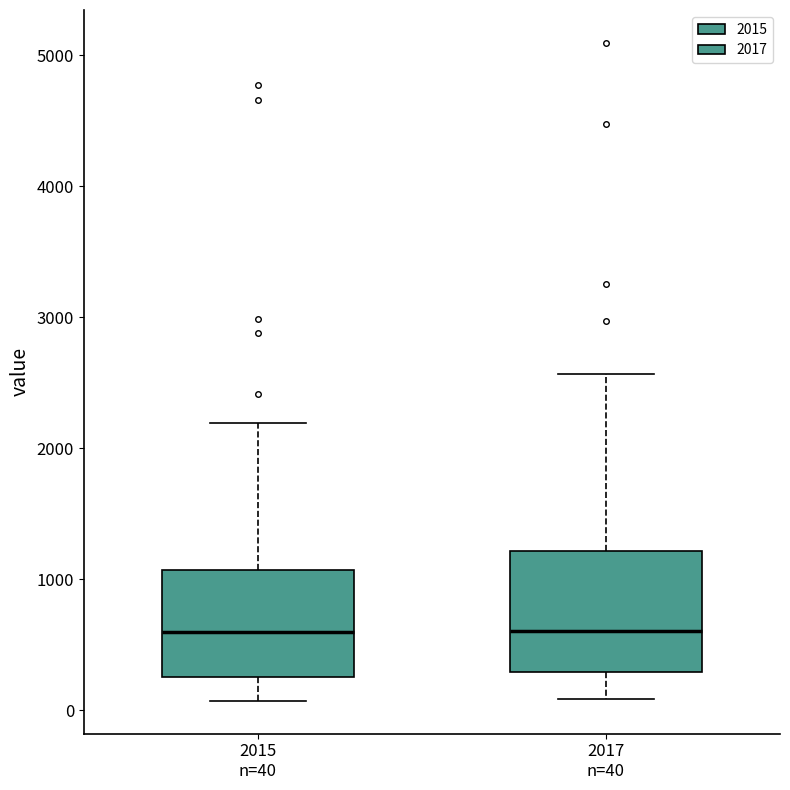

Reading left to right, read every box against the y-axis: the position of its median line, the range the box covers, and the ends of its whiskers. The values are not printed on the chart, so give them approximately, as read against the axis.

2015 n=40: median 600, box 300 to 1100, whiskers 100 to 2200
2017 n=40: median 600, box 300 to 1200, whiskers 100 to 2600